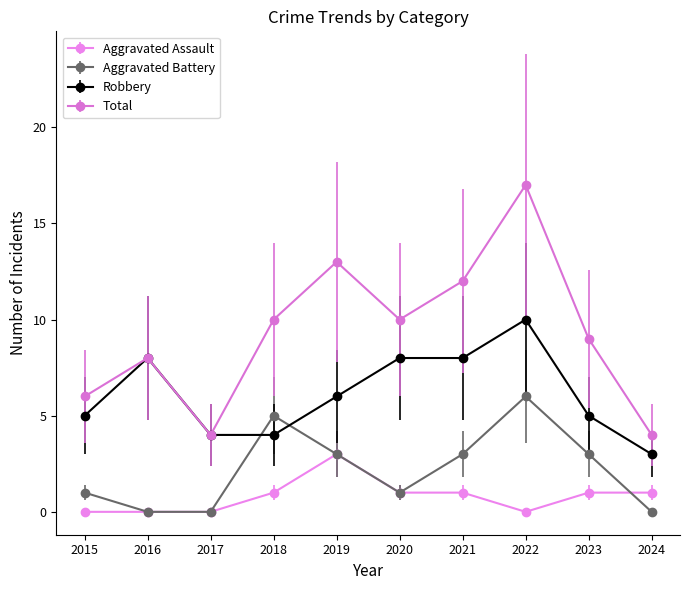

How many lines are shown in the chart?

4